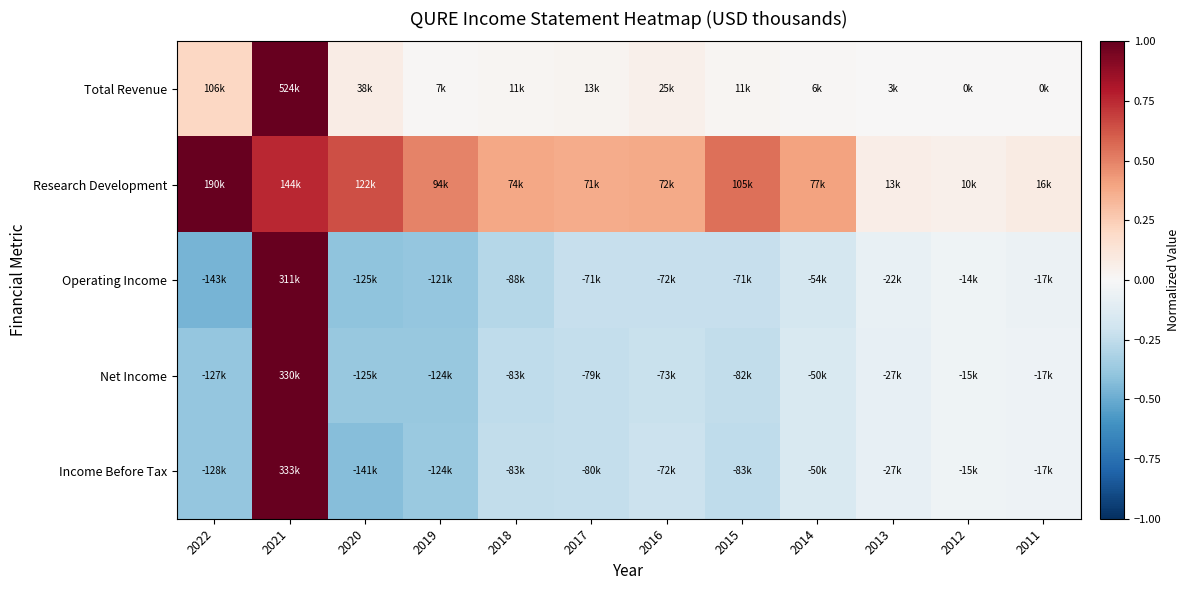

What is the total value across all series at 2015?

-0.2